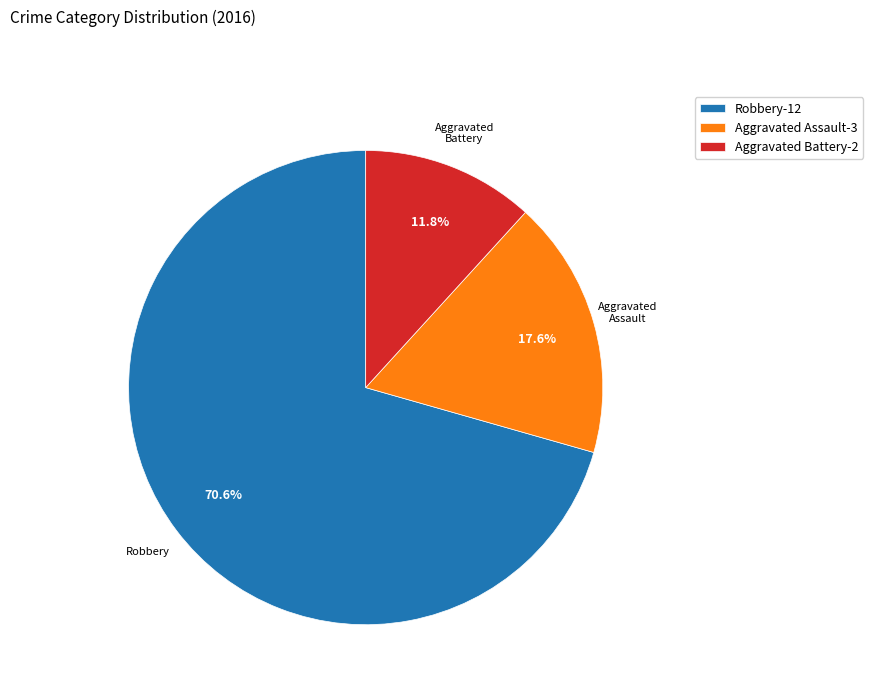

Which has a higher value, Aggravated Battery-2 or Robbery-12?

Robbery-12